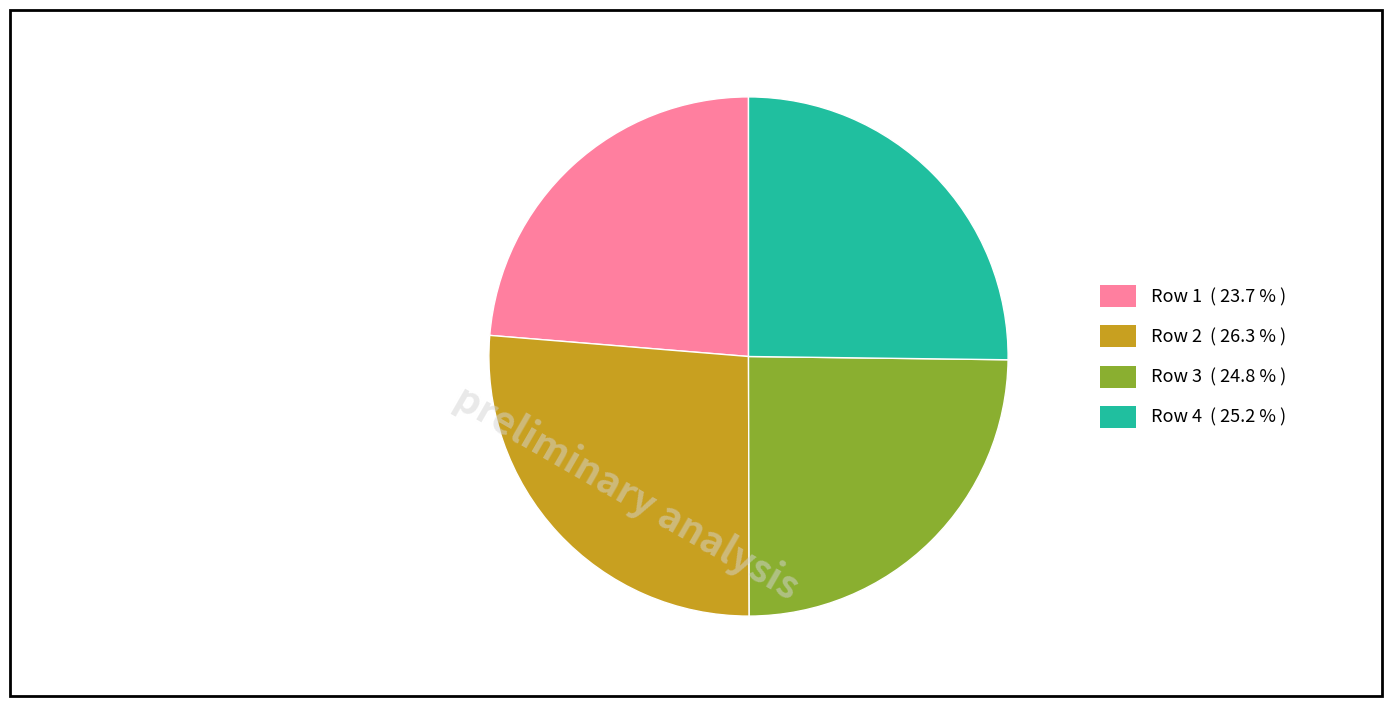

Count the number of slices in the pie.

4